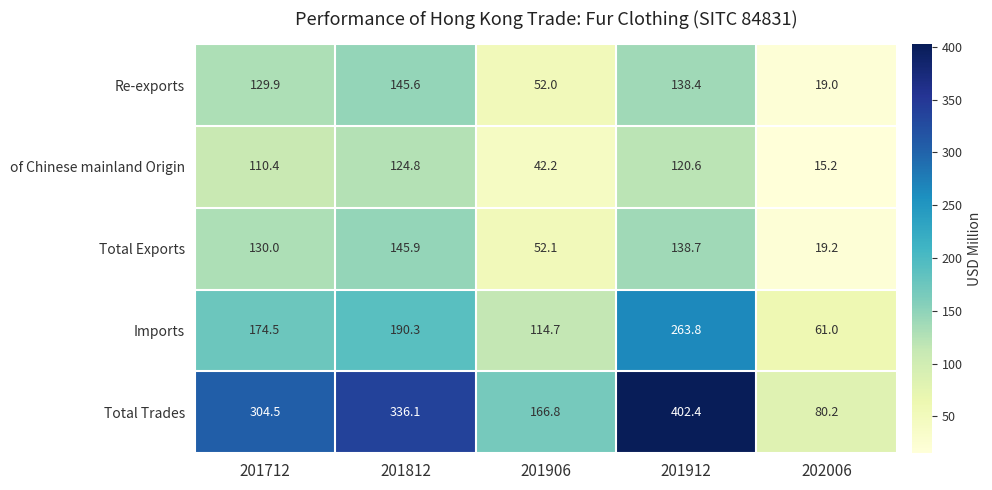

Reading right to left, transcribe all the data shown in this chart.

Re-exports: 19.0	138.4	52.0	145.6	129.9
of Chinese mainland Origin: 15.2	120.6	42.2	124.8	110.4
Total Exports: 19.2	138.7	52.1	145.9	130.0
Imports: 61.0	263.8	114.7	190.3	174.5
Total Trades: 80.2	402.4	166.8	336.1	304.5